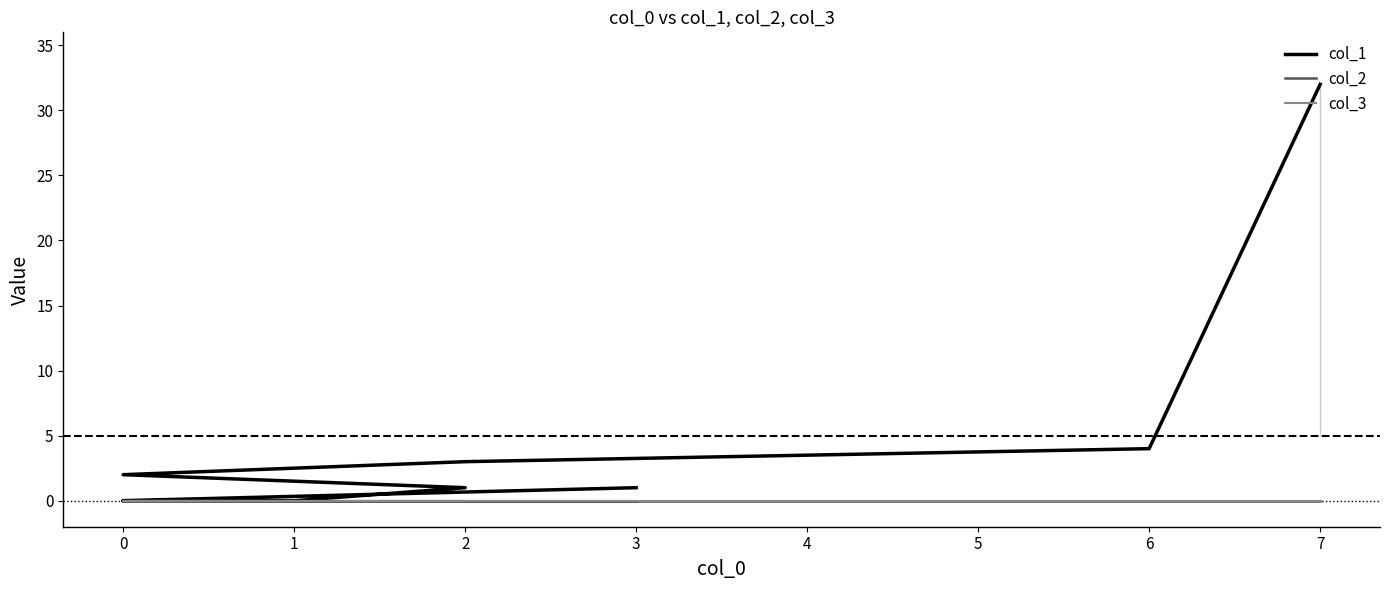

Count the number of categories in the chart.

20